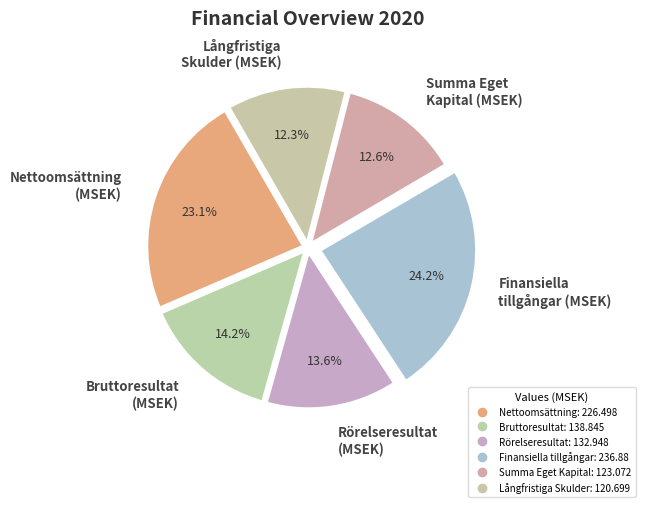

How many segments does this pie chart have?

6